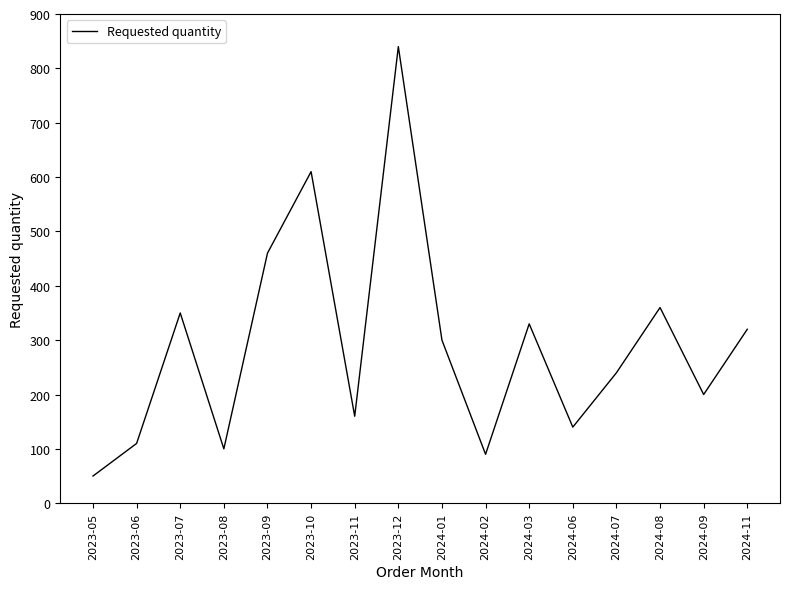

Is it true that the value at 2023-06 is 110?

True